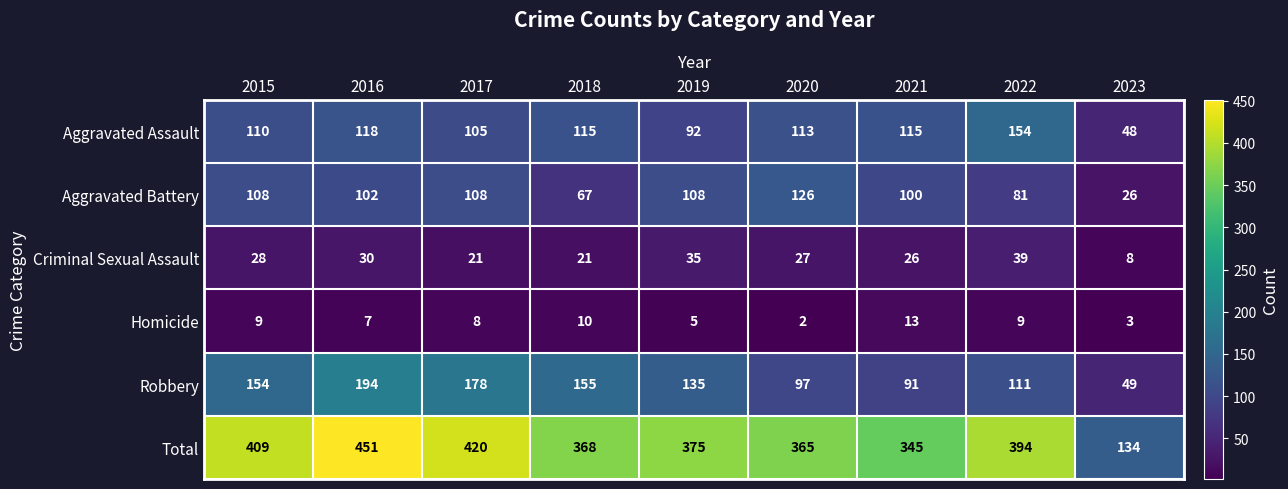

What is the spread (max minus min) of values at 2019?

370